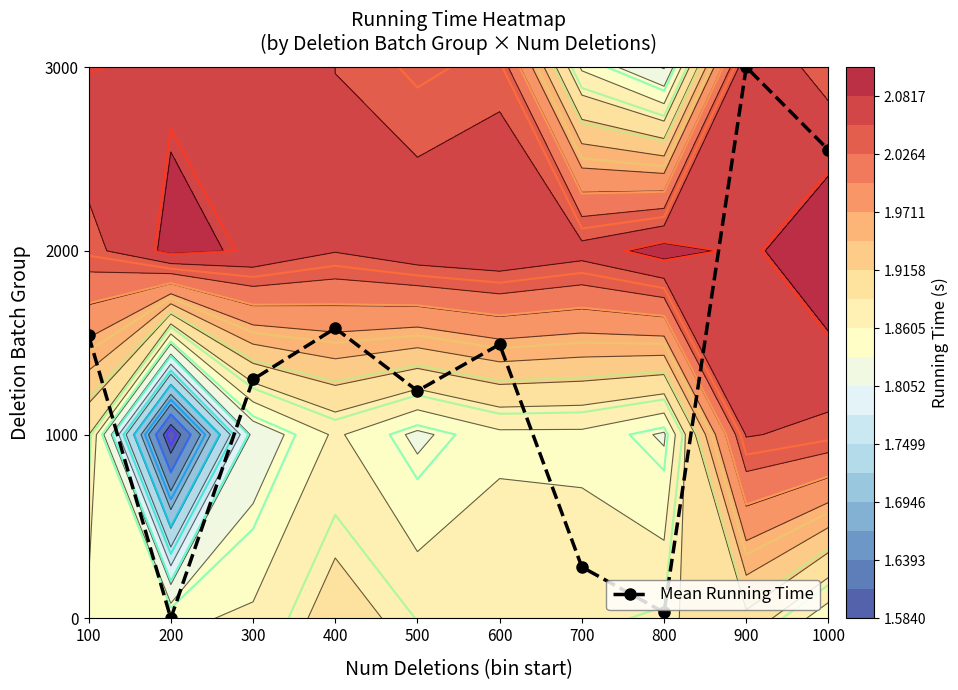

Reading left to right, what are all the values shown in this chart?

1.5	0.0	1.3	1.6	1.2	1.5	0.3	0.0	3.0	2.5